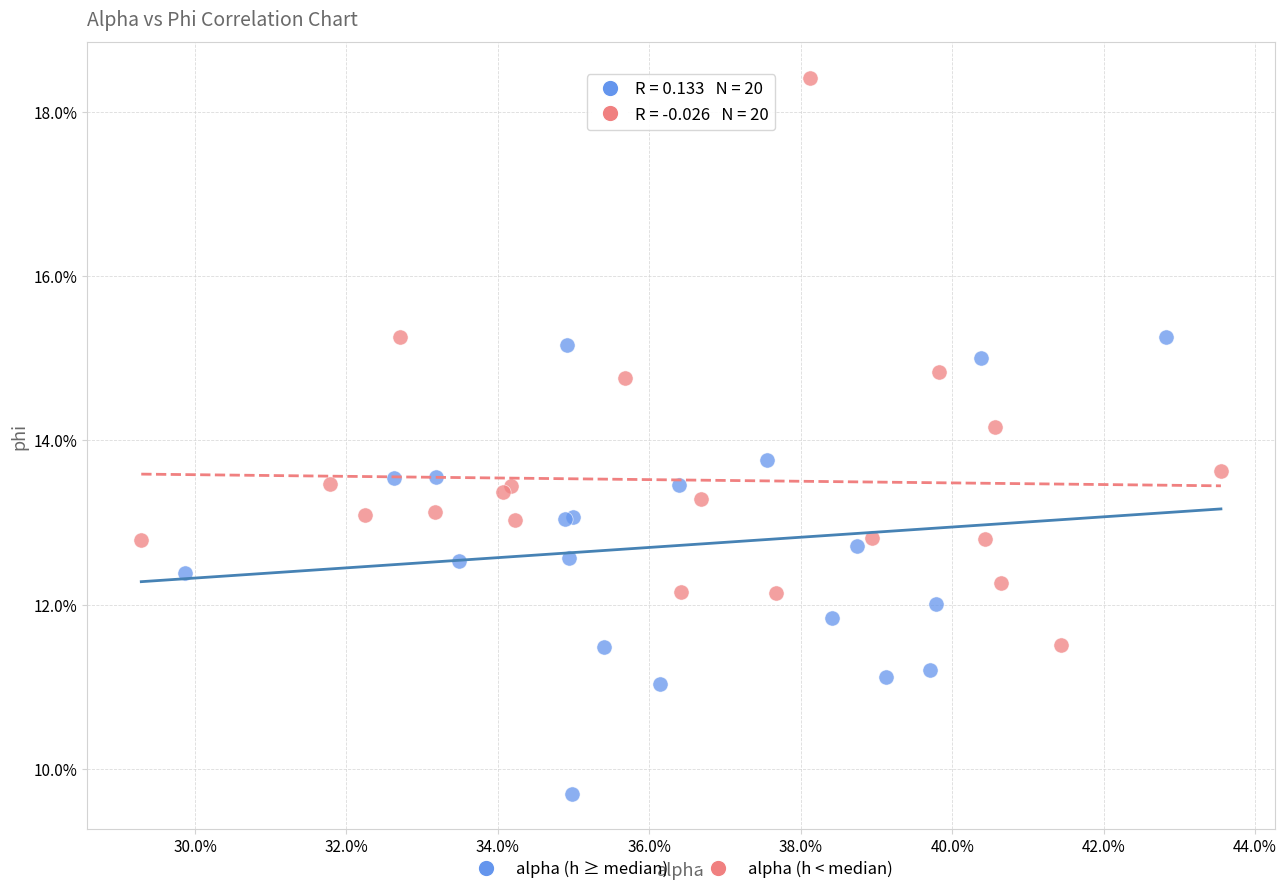

Which series has the widest spread of Y values?

alpha (h < median)